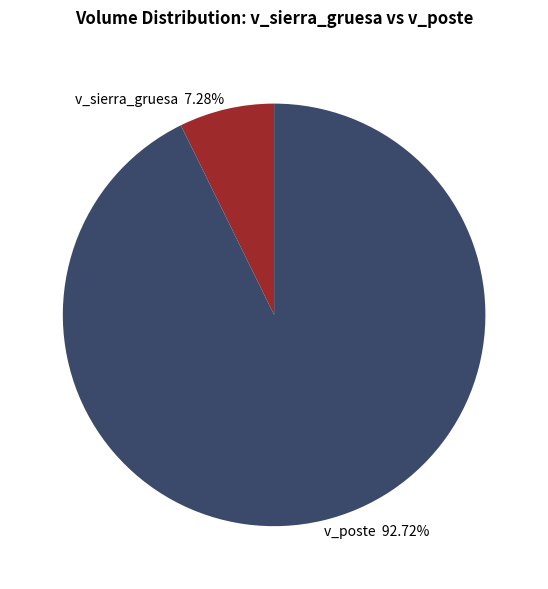

Rank the categories by value from lowest to highest.

v_sierra_gruesa 7.28%, v_poste 92.72%